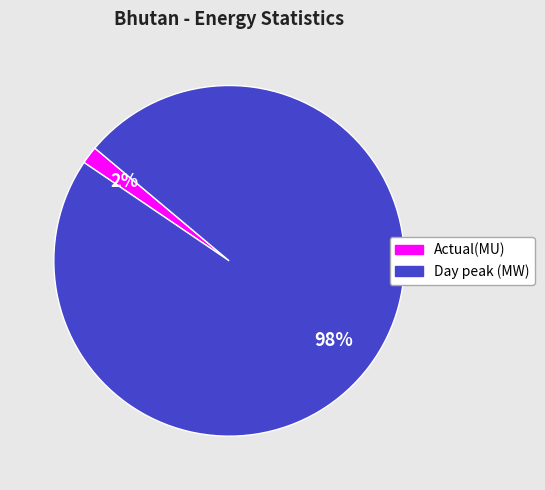

Is the sum of Actual(MU) and Day peak (MW) greater than half?

Yes